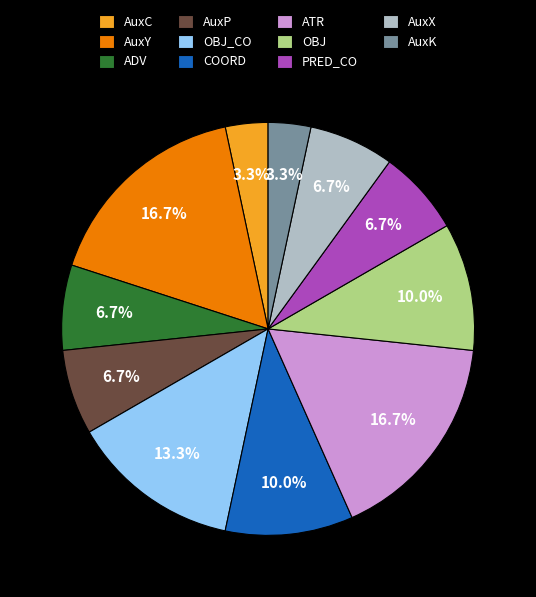

How many segments does this pie chart have?

11